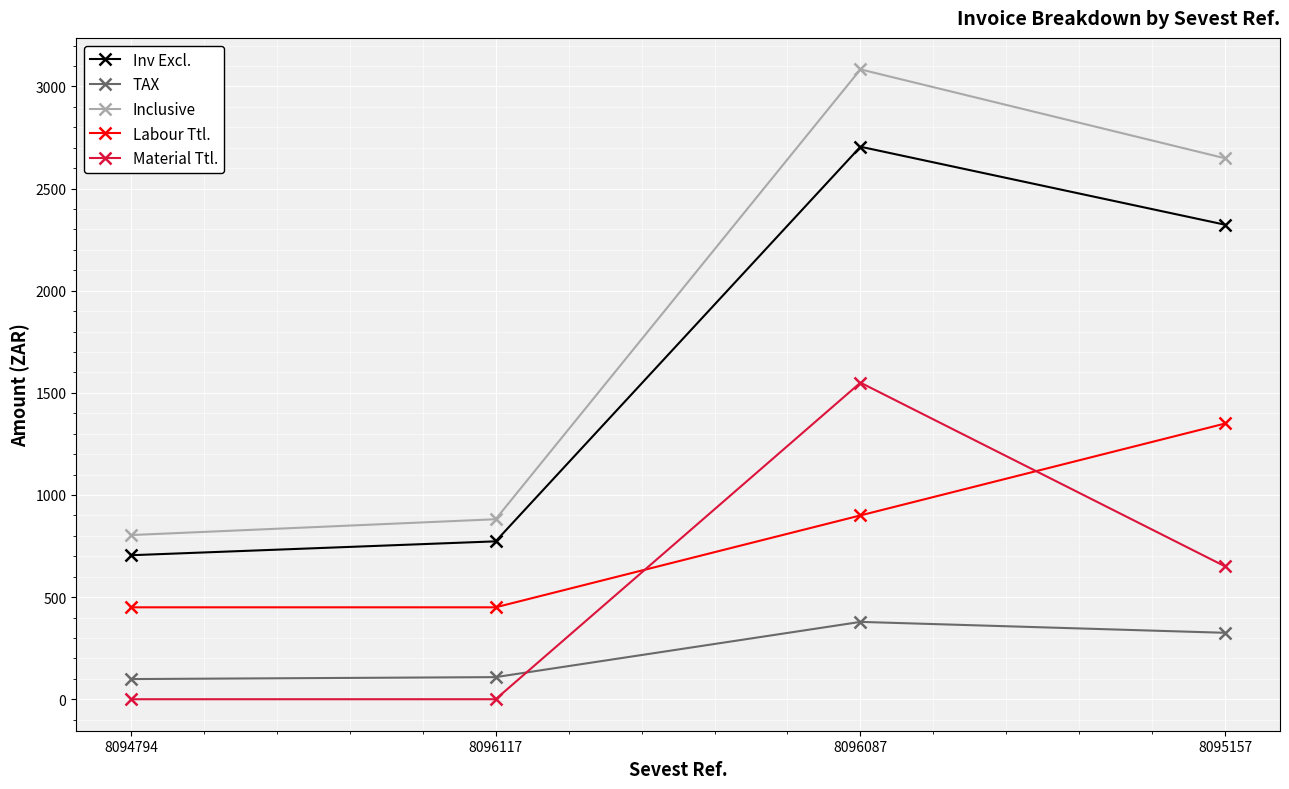

What is the total value across all series at 8095157?

7296.4